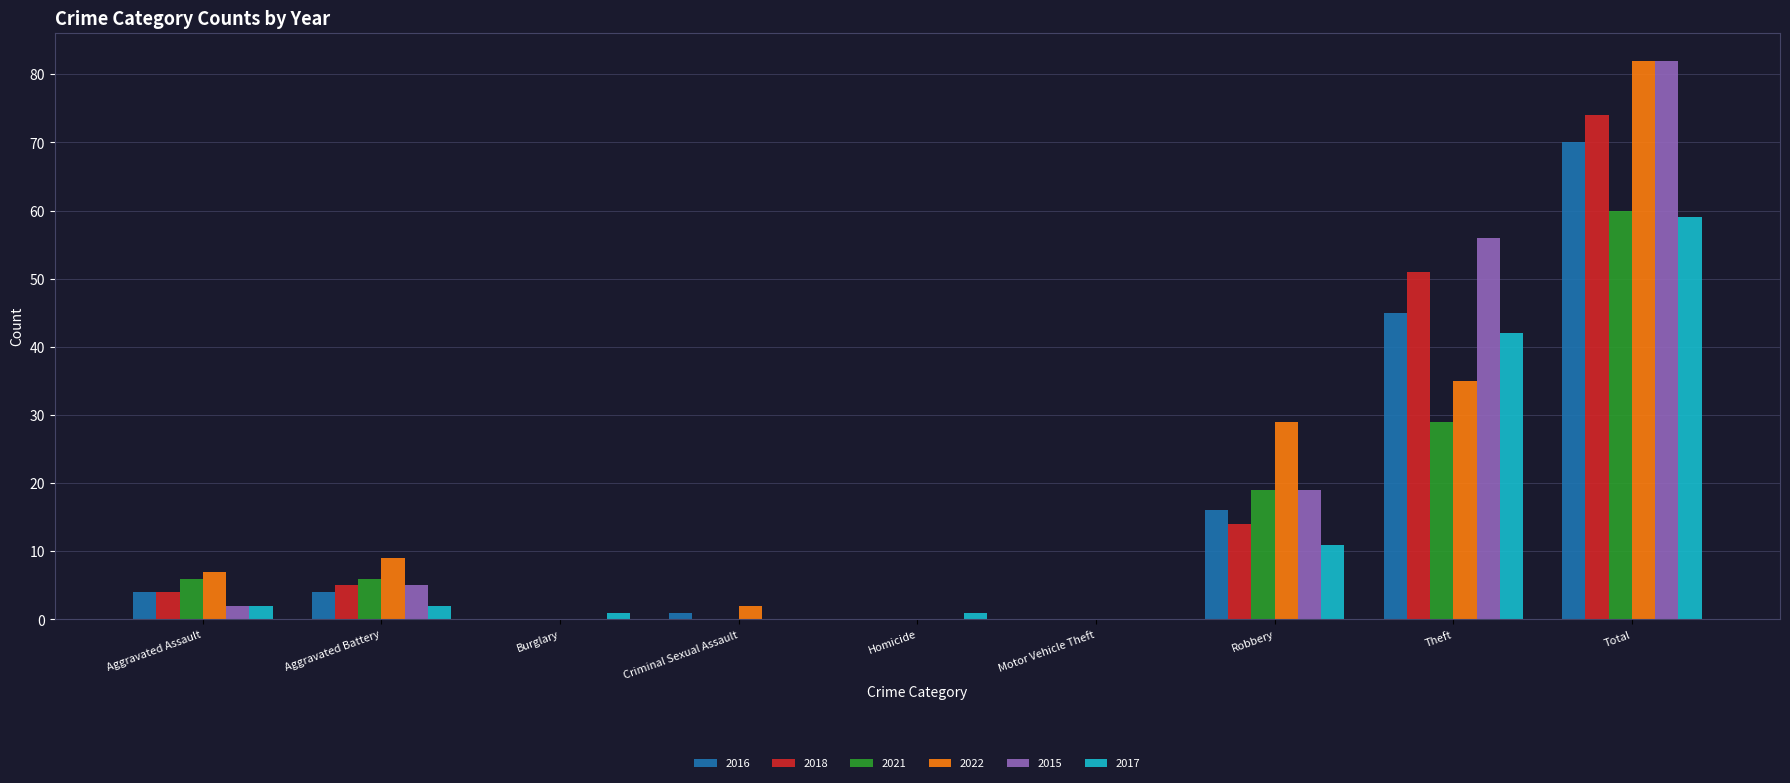

Count the number of categories in the chart.

9